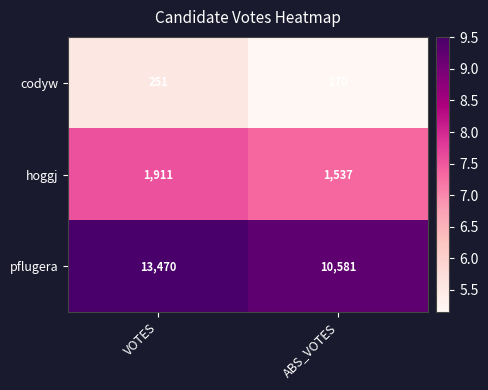

What is the average value of the pflugera series?

12026